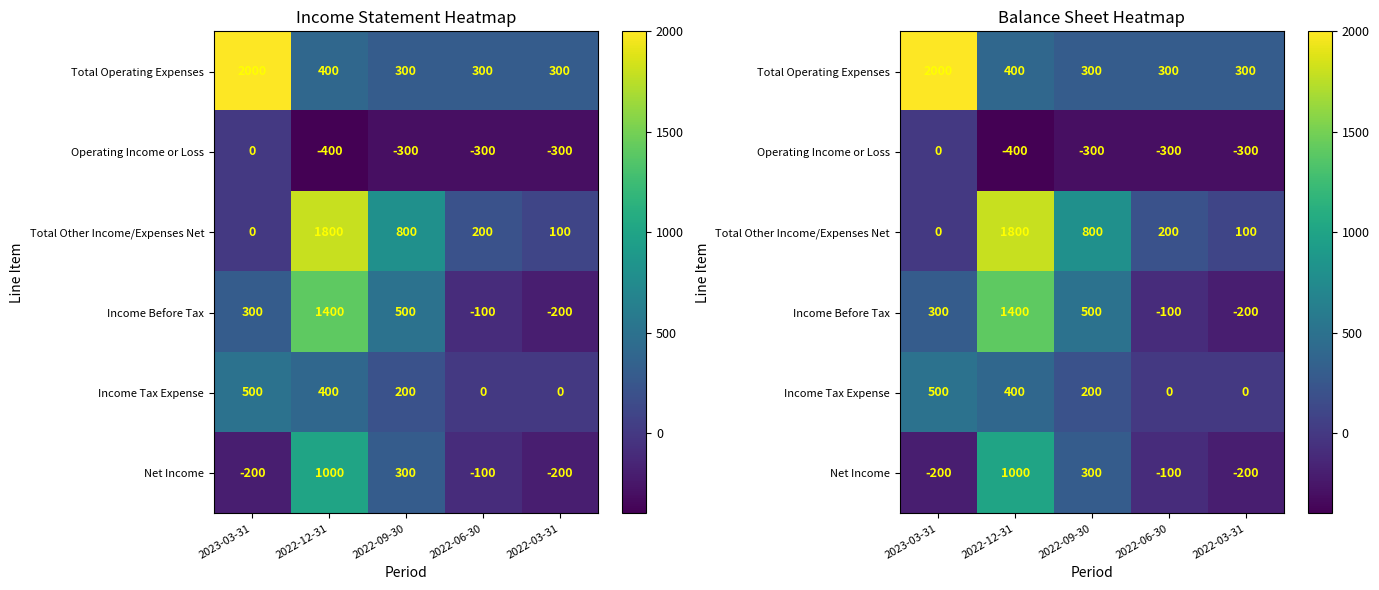

List the series in order of their peak value, highest first.

Total Operating Expenses, Total Other Income/Expenses Net, Income Before Tax, Net Income, Income Tax Expense, Operating Income or Loss